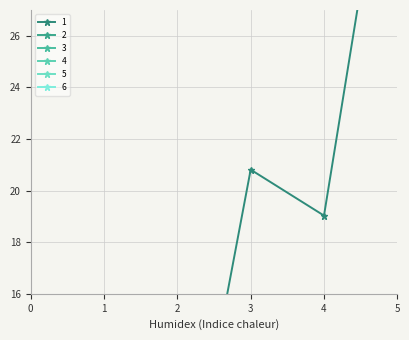

What is the sum of all 1 values?

82.2